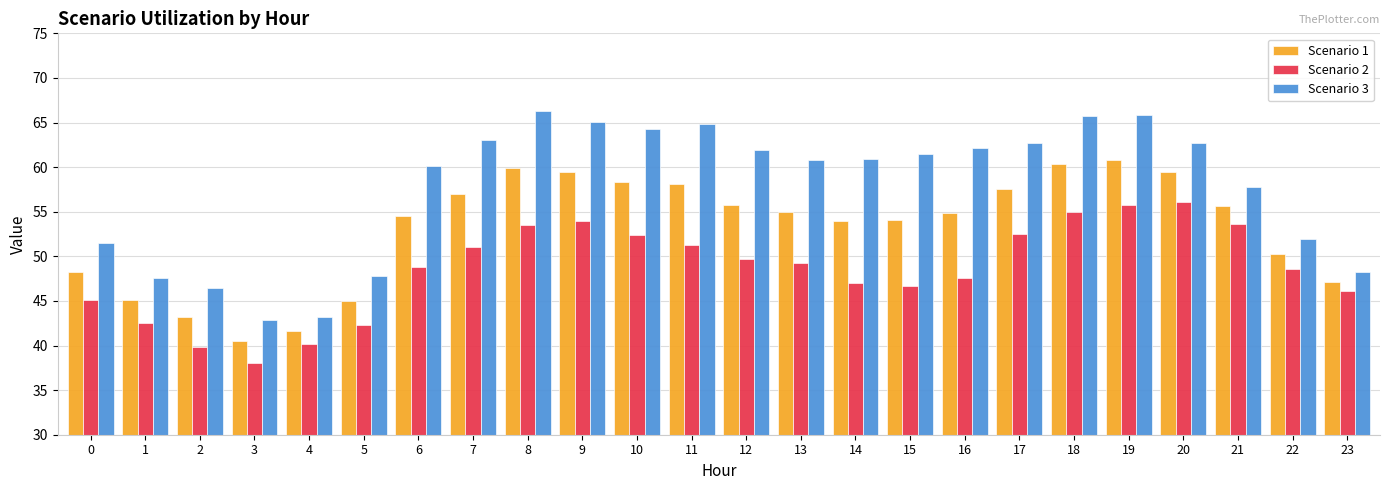

True or false: Scenario 1 has a value of 93.7 at 17.

False